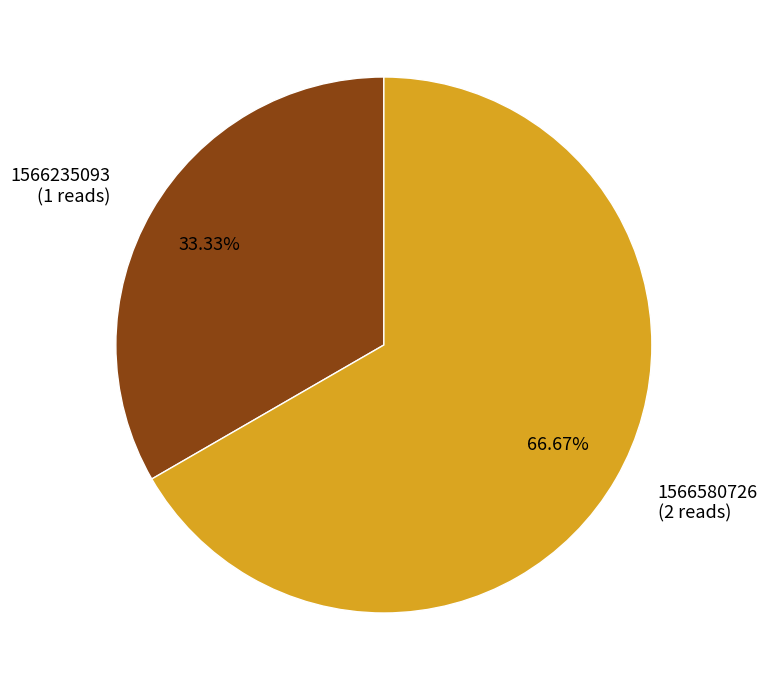

Does 1566235093 account for over 50% of the chart?

No